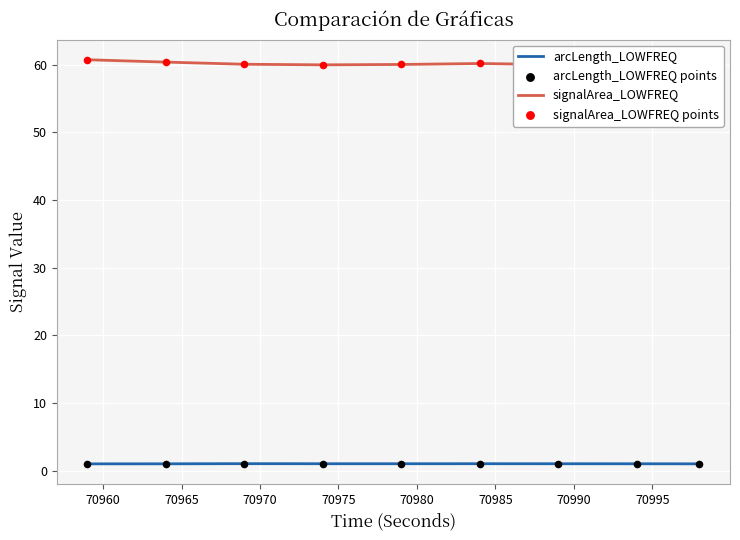

Which series has the largest Y range (max minus min)?

signalArea_LOWFREQ